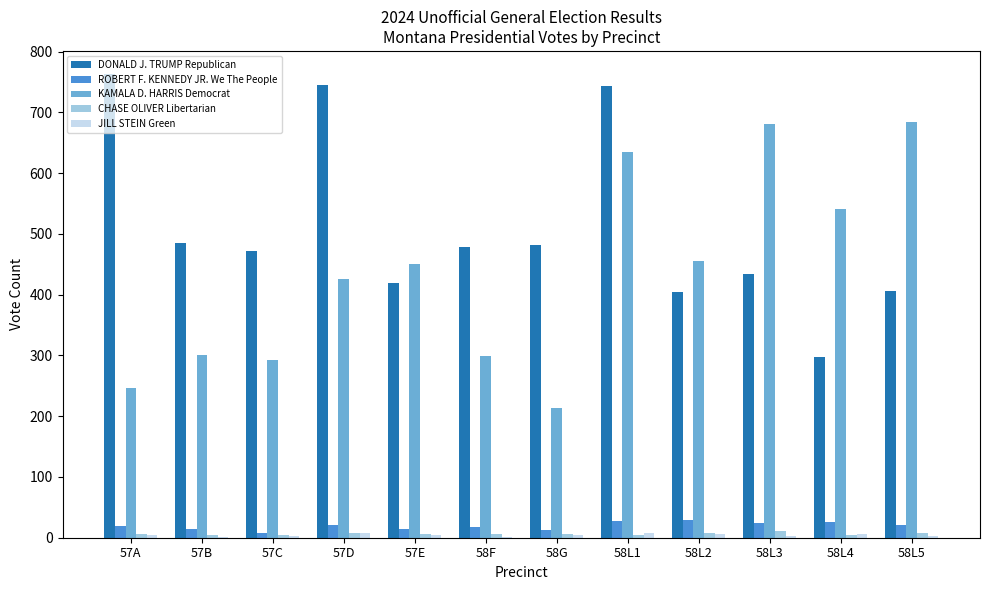

Is it true that KAMALA D. HARRIS Democrat equals 776 at 58L2?

False